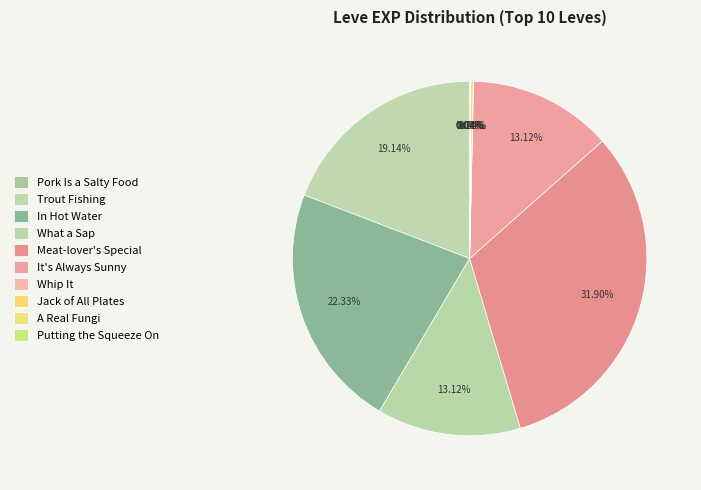

Is there a majority slice in this chart?

No